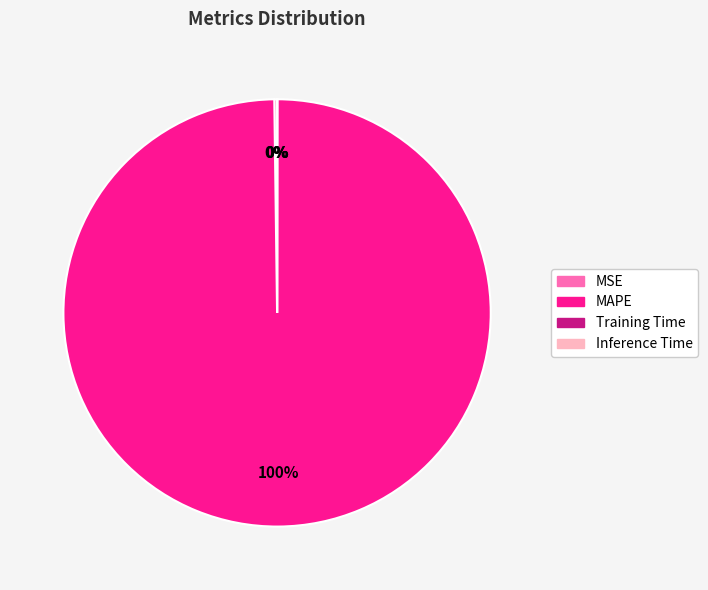

Does any single category account for the majority?

Yes